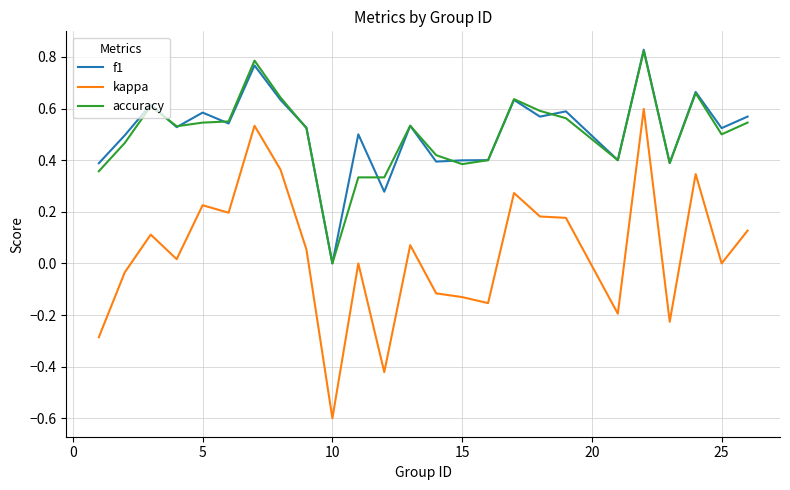

True or false: accuracy and kappa intersect in this chart.

False